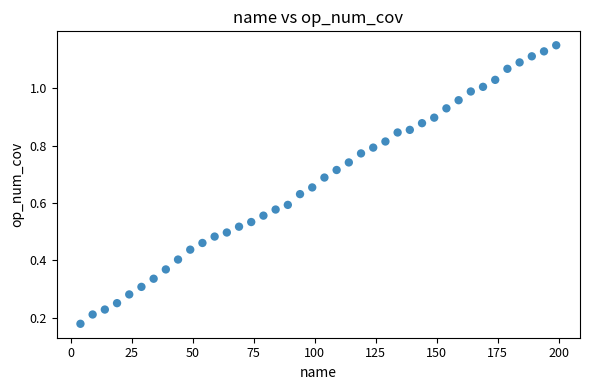

What is the range of X values (max minus min)?

195.0